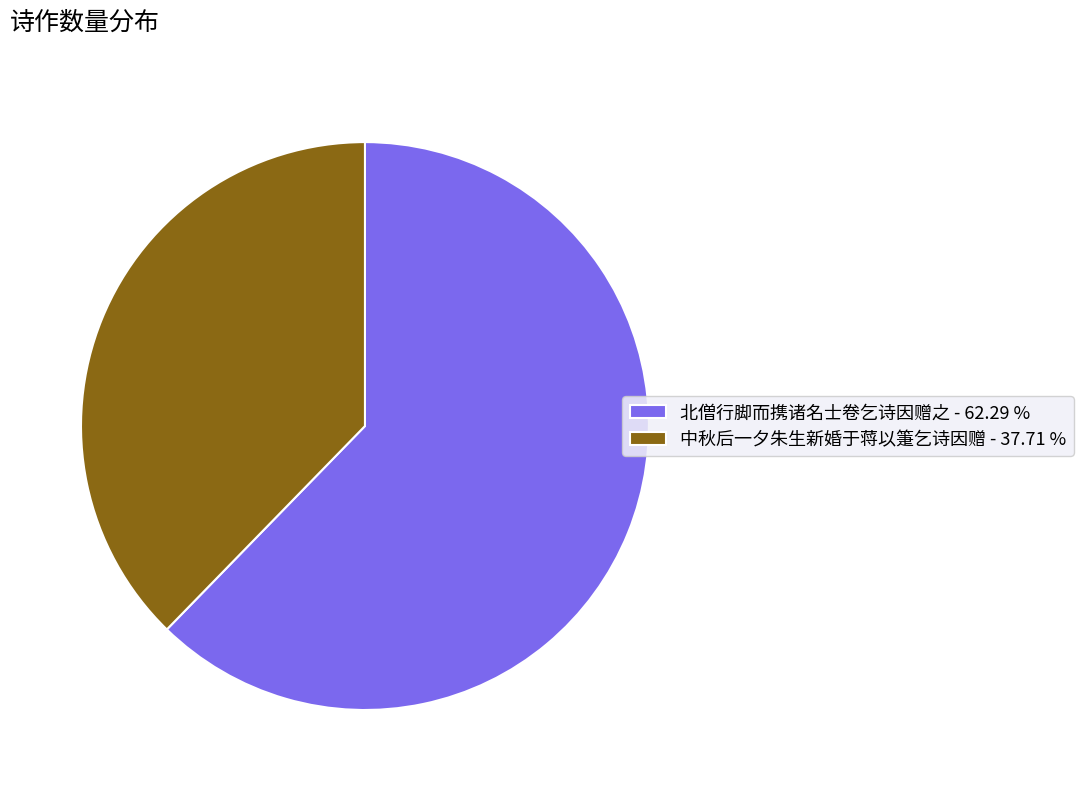

Which slice is the smallest?

中秋后一夕朱生新婚于蒋以箑乞诗因赠